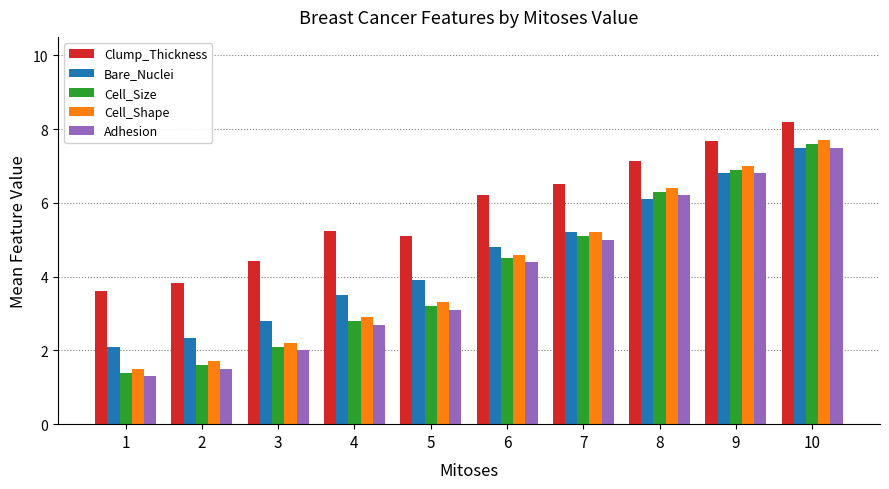

Reading left to right, transcribe all the data shown in this chart.

Clump_Thickness: 3.6	3.8	4.4	5.2	5.1	6.2	6.5	7.1	7.7	8.2
Bare_Nuclei: 2.1	2.3	2.8	3.5	3.9	4.8	5.2	6.1	6.8	7.5
Cell_Size: 1.4	1.6	2.1	2.8	3.2	4.5	5.1	6.3	6.9	7.6
Cell_Shape: 1.5	1.7	2.2	2.9	3.3	4.6	5.2	6.4	7.0	7.7
Adhesion: 1.3	1.5	2.0	2.7	3.1	4.4	5.0	6.2	6.8	7.5